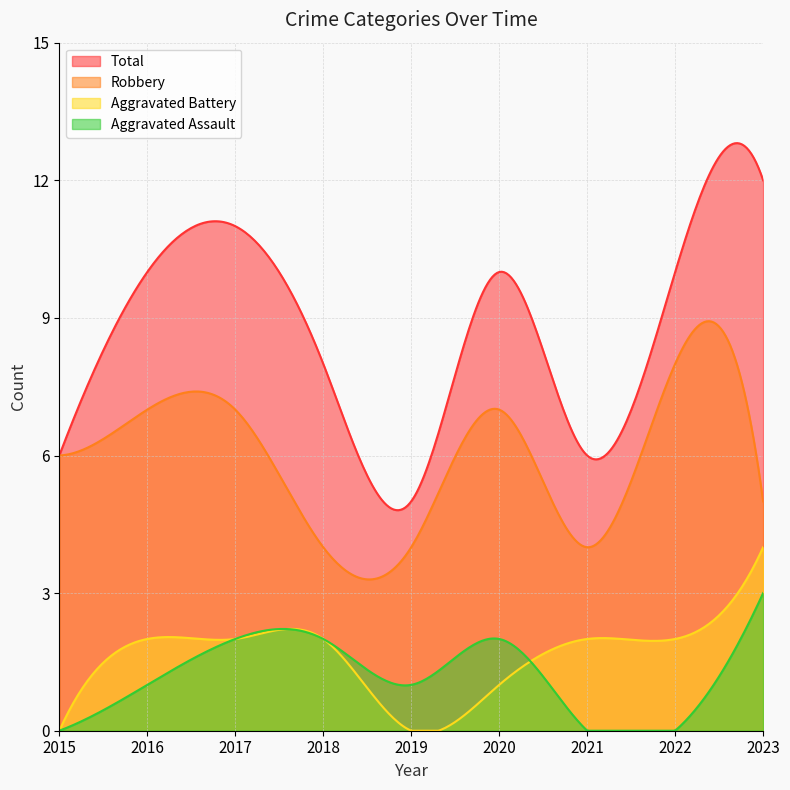

The Robbery series shows 4 at 2019. True or false?

True